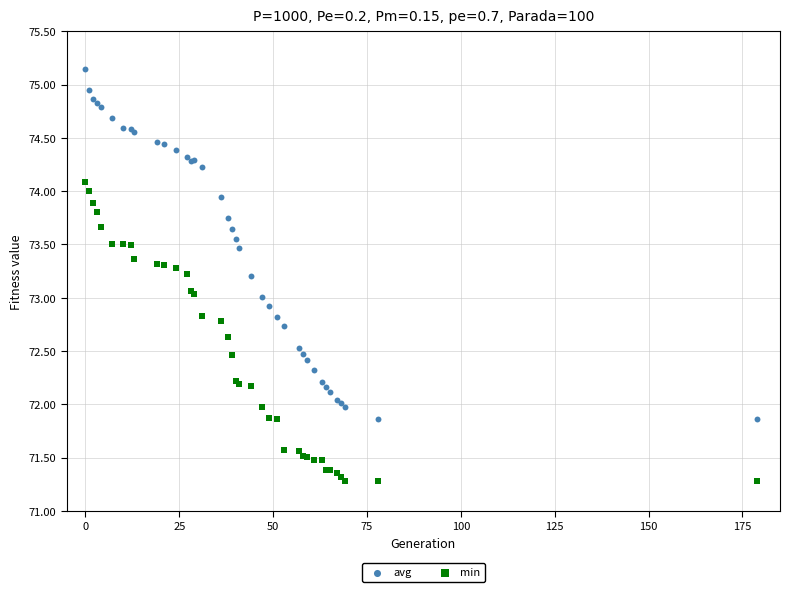

Which series has the widest spread of Y values?

avg